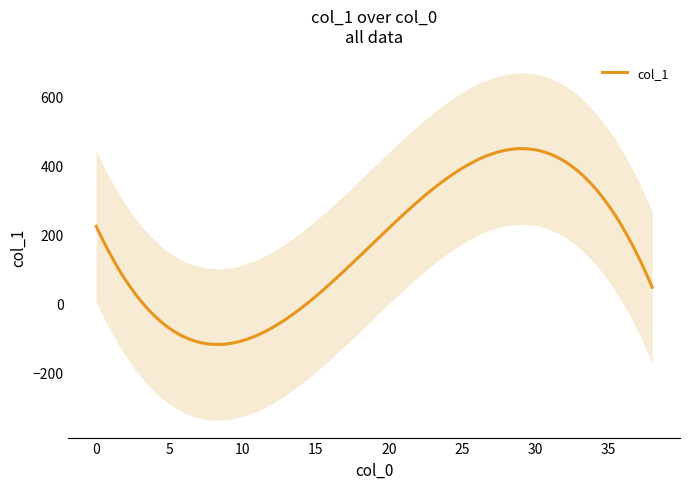

Is it true that the value at 37 is 23?

False